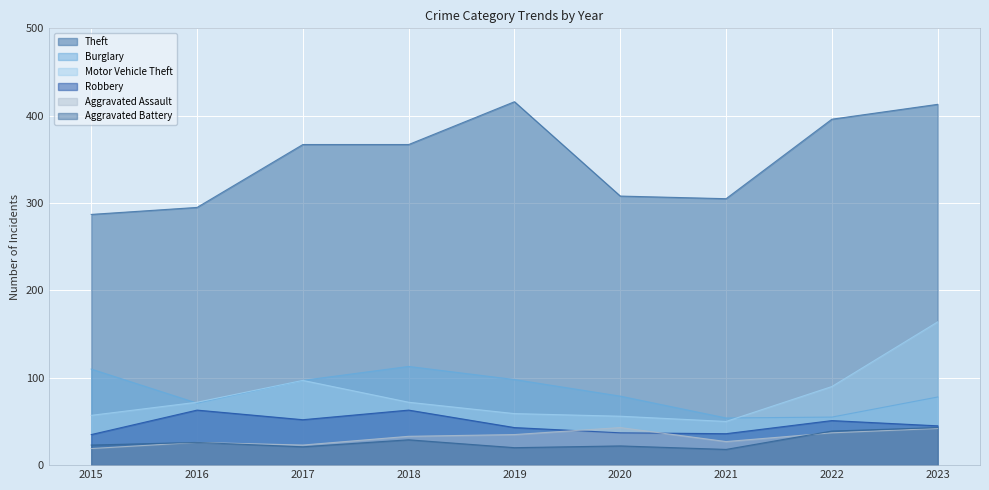

How many intersections are there between Robbery and Aggravated Assault?

2